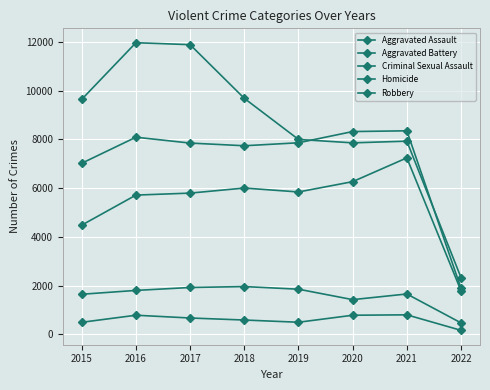

How many data points in Homicide are less than 672?

4